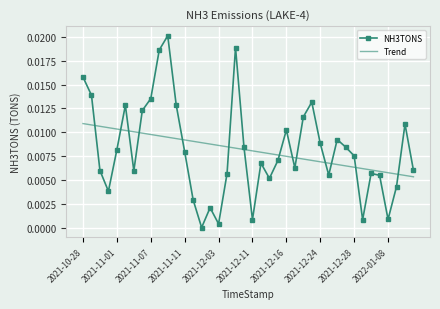

Rank the series by their maximum value, from highest to lowest.

NH3TONS, Trend